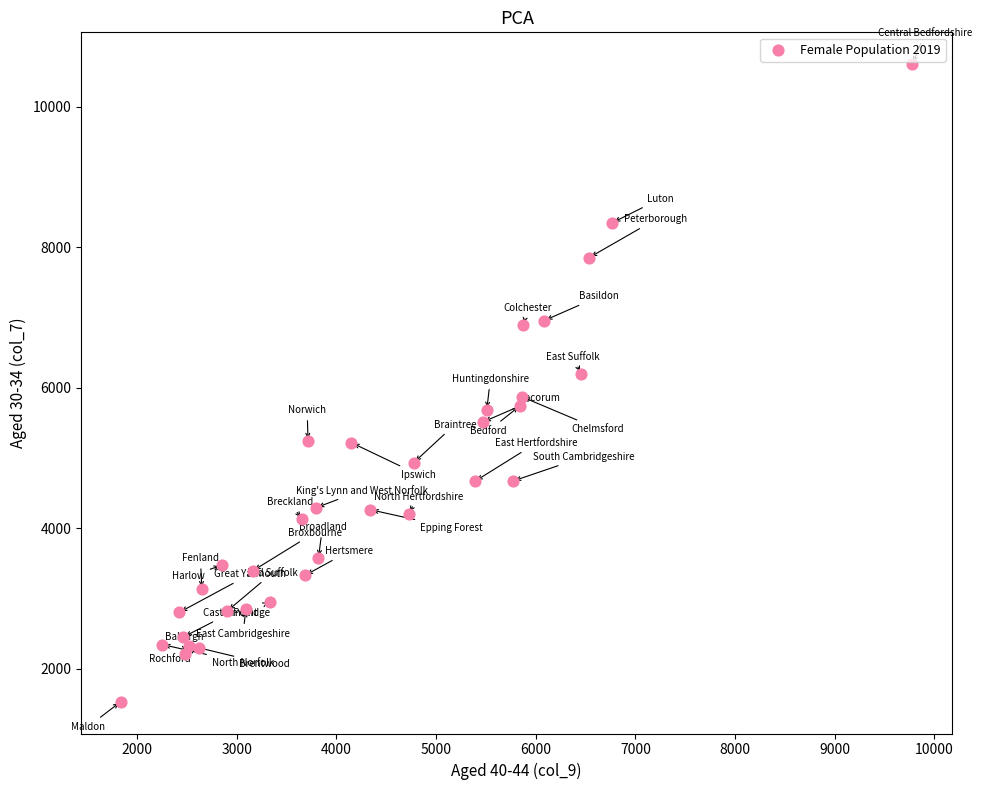

What is the range of X values (max minus min)?

7944